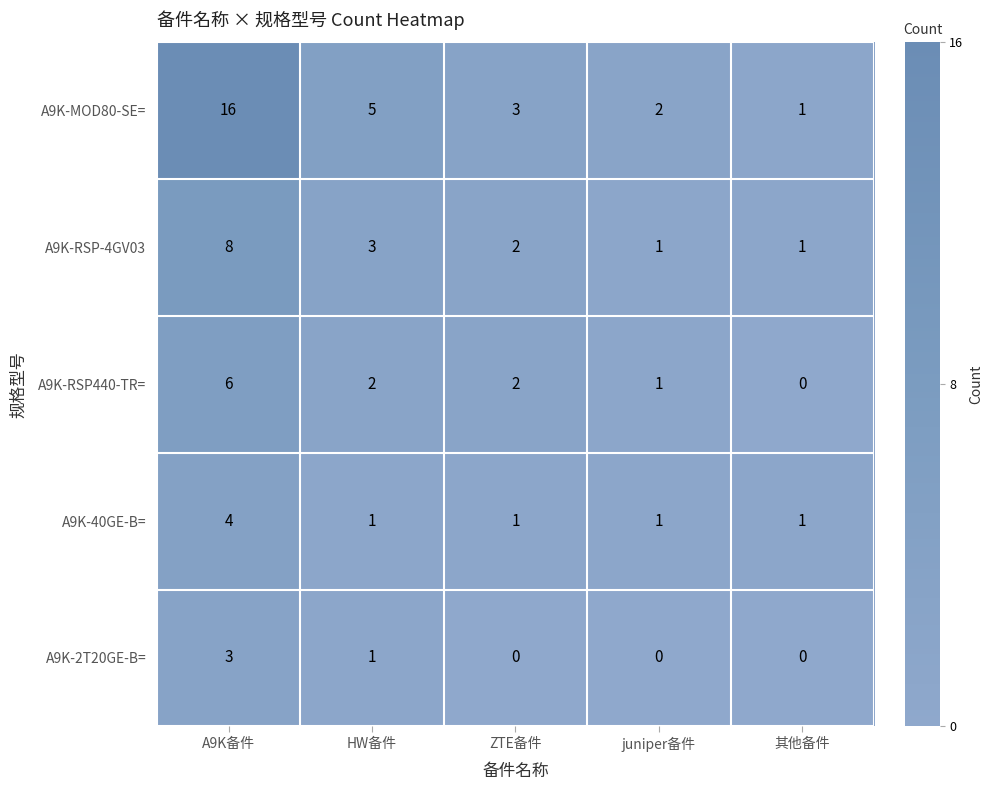

Reading left to right, what are all the values shown in this chart?

A9K-MOD80-SE=: 16	5	3	2	1
A9K-RSP-4GV03: 8	3	2	1	1
A9K-RSP440-TR=: 6	2	2	1	0
A9K-40GE-B=: 4	1	1	1	1
A9K-2T20GE-B=: 3	1	0	0	0